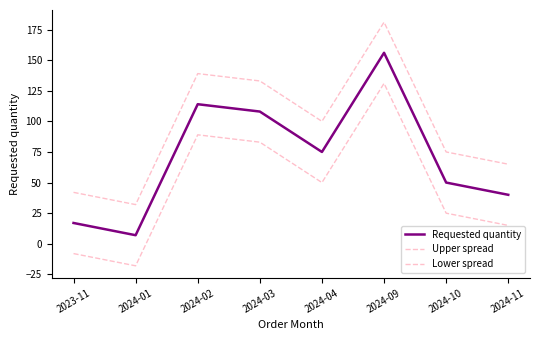

List the labels in order of Lower spread value, largest first.

2024-09, 2024-02, 2024-03, 2024-04, 2024-10, 2024-11, 2023-11, 2024-01